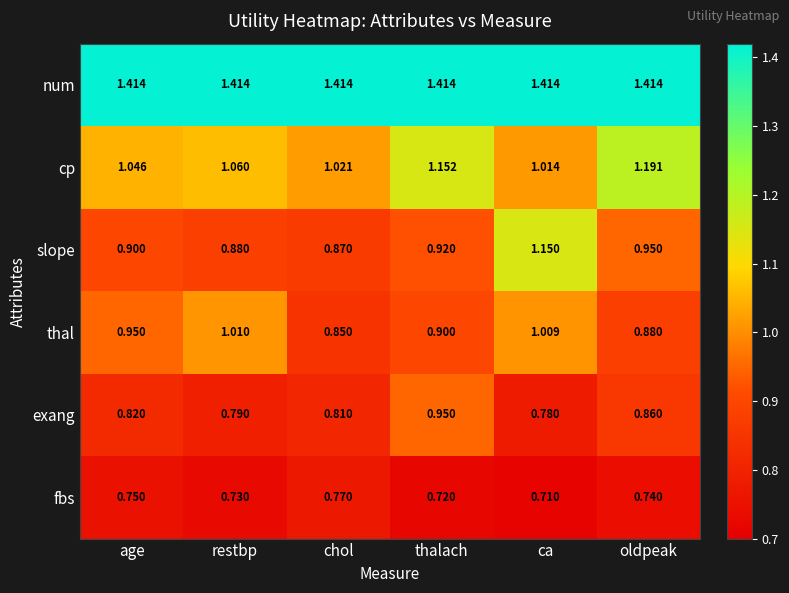

At which category does the chart reach its minimum across all series?

ca